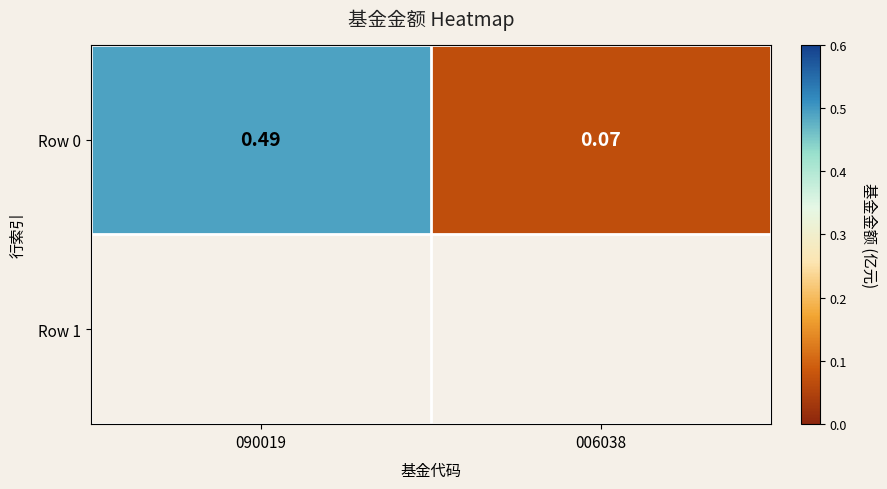

The chart shows a value of 0.1 at 006038. True or false?

True